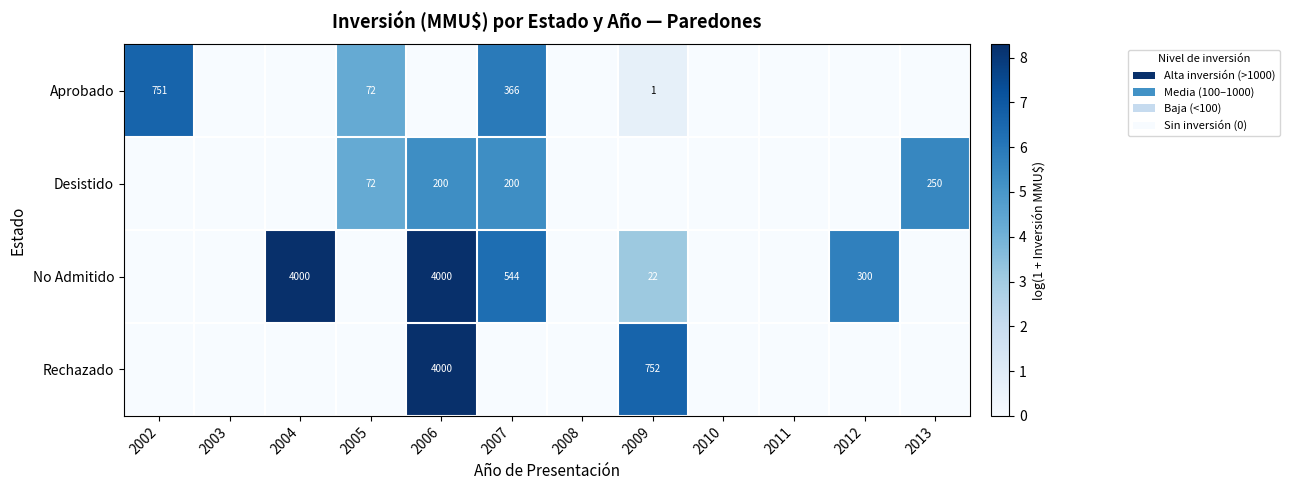

True or false: No Admitido has a value of 4000 at 2004.

True